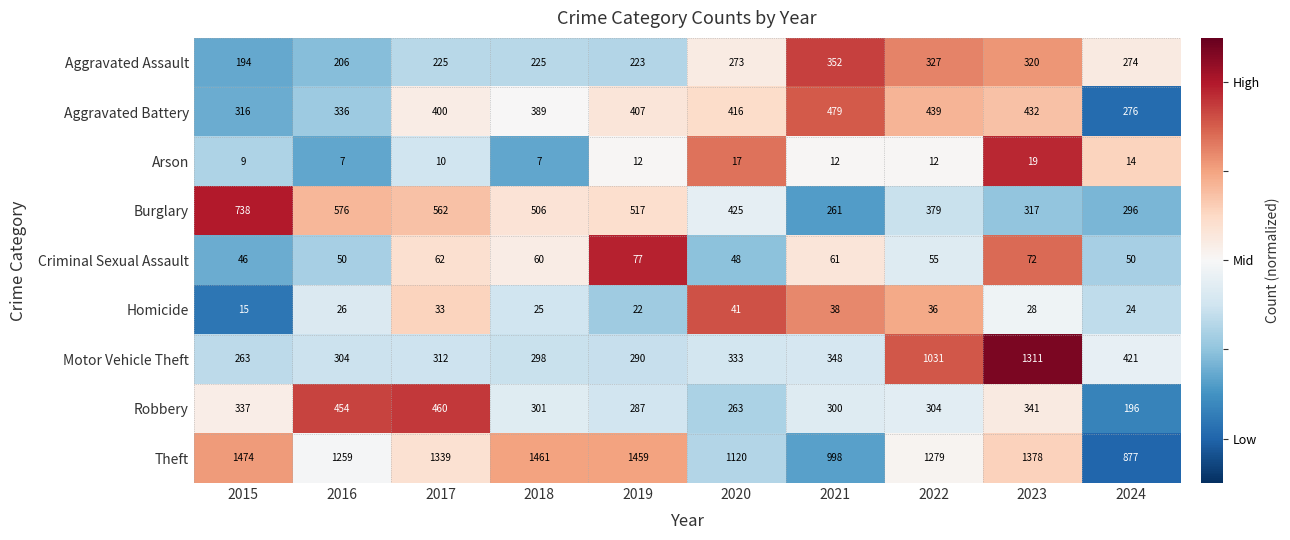

What is the maximum value shown in the chart?

1474